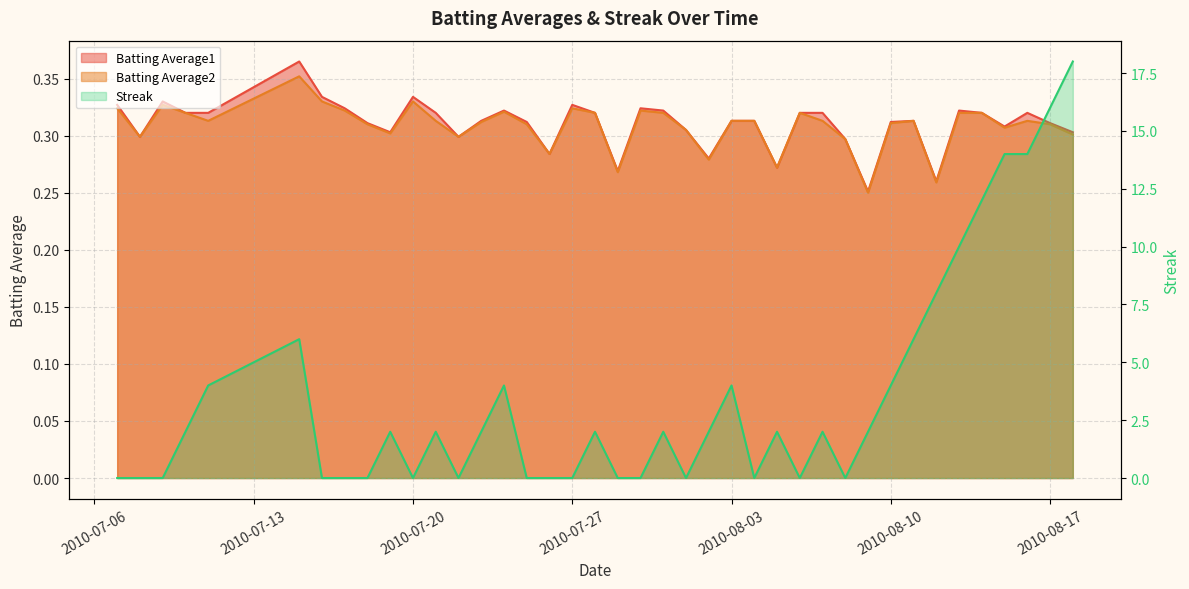

Reading left to right, list all the values displayed in this chart.

Batting Average1: 2010-07-07=0.3	2010-07-08=0.3	2010-07-09=0.3	2010-07-10=0.3	2010-07-11=0.3	2010-07-15=0.4	2010-07-16=0.3	2010-07-17=0.3	2010-07-18=0.3	2010-07-19=0.3	2010-07-20=0.3	2010-07-21=0.3	2010-07-22=0.3	2010-07-23=0.3	2010-07-24=0.3	2010-07-25=0.3	2010-07-26=0.3	2010-07-27=0.3	2010-07-28=0.3	2010-07-29=0.3	2010-07-30=0.3	2010-07-31=0.3	2010-08-01=0.3	2010-08-02=0.3	2010-08-03=0.3	2010-08-04=0.3	2010-08-05=0.3	2010-08-06=0.3	2010-08-07=0.3	2010-08-08=0.3	2010-08-09=0.3	2010-08-10=0.3	2010-08-11=0.3	2010-08-12=0.3	2010-08-13=0.3	2010-08-14=0.3	2010-08-15=0.3	2010-08-16=0.3	2010-08-17=0.3	2010-08-18=0.3
Batting Average2: 2010-07-07=0.3	2010-07-08=0.3	2010-07-09=0.3	2010-07-10=0.3	2010-07-11=0.3	2010-07-15=0.4	2010-07-16=0.3	2010-07-17=0.3	2010-07-18=0.3	2010-07-19=0.3	2010-07-20=0.3	2010-07-21=0.3	2010-07-22=0.3	2010-07-23=0.3	2010-07-24=0.3	2010-07-25=0.3	2010-07-26=0.3	2010-07-27=0.3	2010-07-28=0.3	2010-07-29=0.3	2010-07-30=0.3	2010-07-31=0.3	2010-08-01=0.3	2010-08-02=0.3	2010-08-03=0.3	2010-08-04=0.3	2010-08-05=0.3	2010-08-06=0.3	2010-08-07=0.3	2010-08-08=0.3	2010-08-09=0.2	2010-08-10=0.3	2010-08-11=0.3	2010-08-12=0.3	2010-08-13=0.3	2010-08-14=0.3	2010-08-15=0.3	2010-08-16=0.3	2010-08-17=0.3	2010-08-18=0.3
Streak: 2010-07-07=0.0	2010-07-08=0.0	2010-07-09=0.0	2010-07-10=2.0	2010-07-11=4.0	2010-07-15=6.0	2010-07-16=0.0	2010-07-17=0.0	2010-07-18=0.0	2010-07-19=2.0	2010-07-20=0.0	2010-07-21=2.0	2010-07-22=0.0	2010-07-23=2.0	2010-07-24=4.0	2010-07-25=0.0	2010-07-26=0.0	2010-07-27=0.0	2010-07-28=2.0	2010-07-29=0.0	2010-07-30=0.0	2010-07-31=2.0	2010-08-01=0.0	2010-08-02=2.0	2010-08-03=4.0	2010-08-04=0.0	2010-08-05=2.0	2010-08-06=0.0	2010-08-07=2.0	2010-08-08=0.0	2010-08-09=2.0	2010-08-10=4.0	2010-08-11=6.0	2010-08-12=8.0	2010-08-13=10.0	2010-08-14=12.0	2010-08-15=14.0	2010-08-16=14.0	2010-08-17=16.0	2010-08-18=18.0